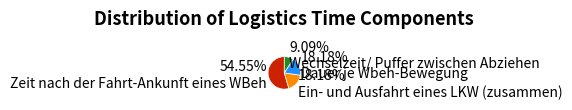

To the nearest percent, what is the difference between the largest and smallest slice percentages?

45%